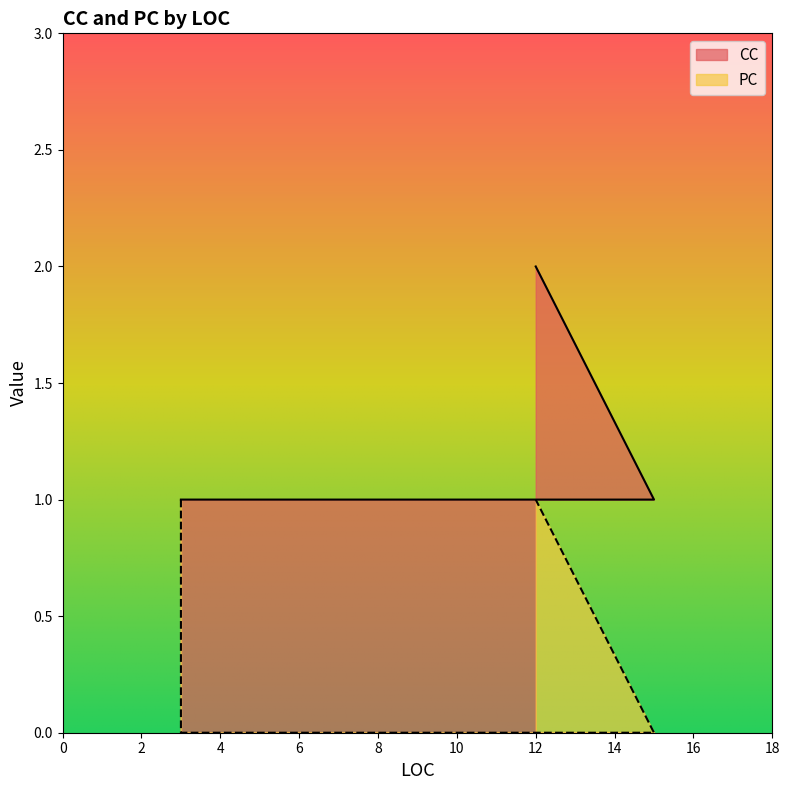

The PC series shows 1 at 3. True or false?

True